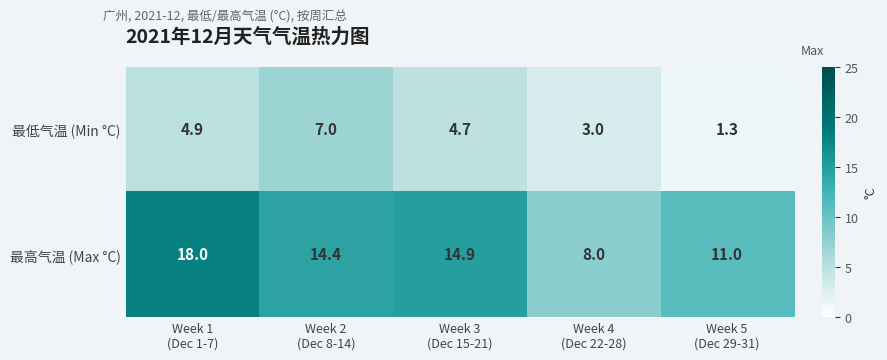

Rank the series by their maximum value, from lowest to highest.

最低气温 (Min °C), 最高气温 (Max °C)